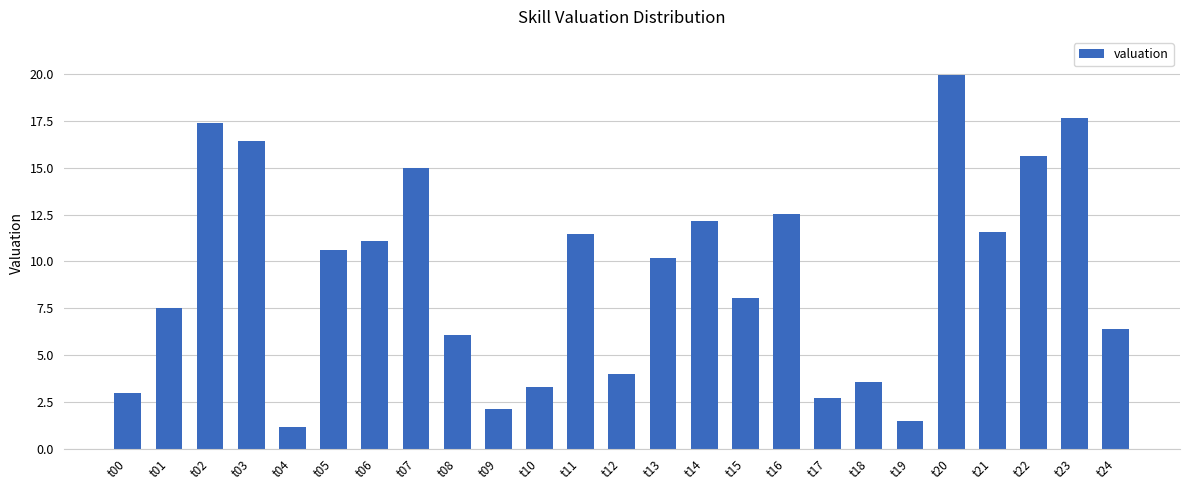

Between t24 and t08, which is larger?

t24